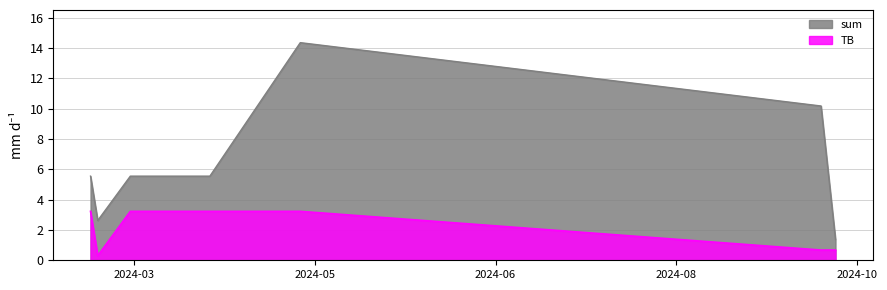

Between 2024-03-08 and 2024-04-08, which series saw the biggest shift?

sum